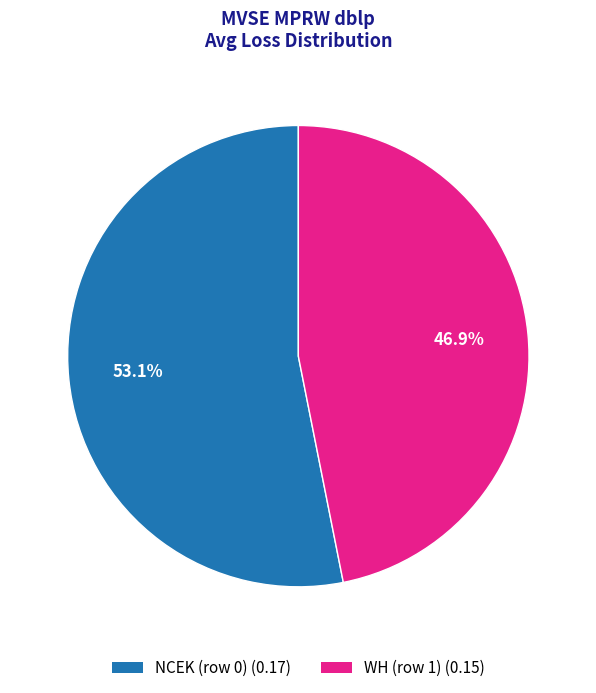

Between NCEK (row 0) and WH (row 1), which is larger?

NCEK (row 0)